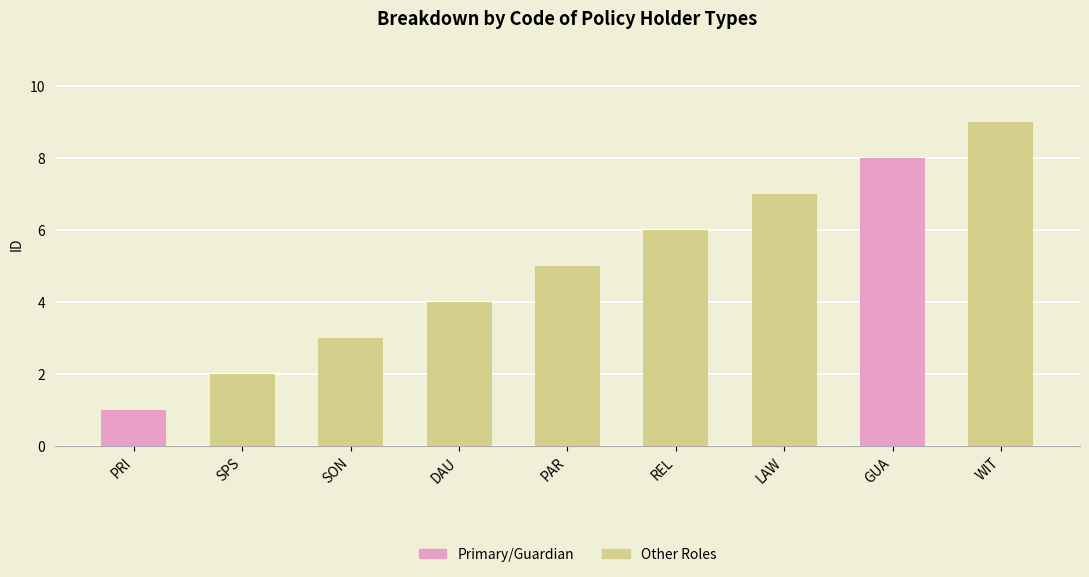

The value at GUA is 5. True or false?

False